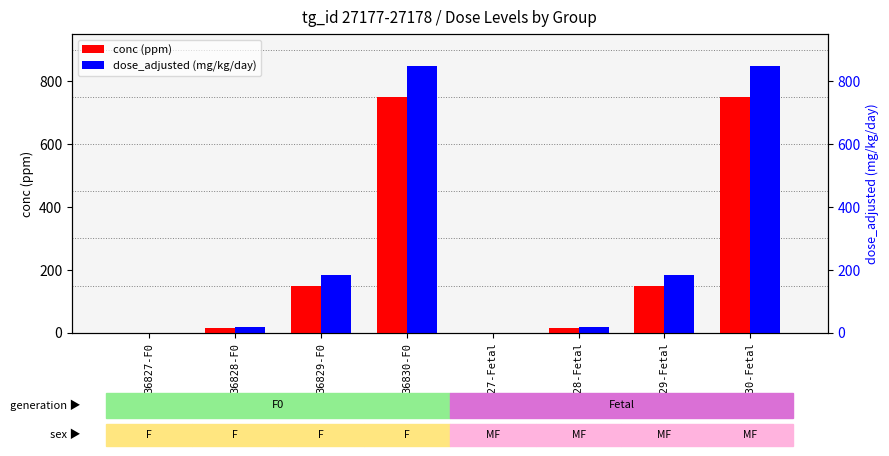

How many values in conc (ppm) are above zero?

6